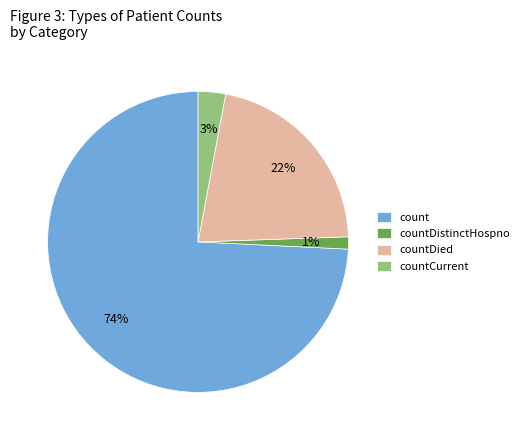

Which category has the biggest portion of the pie?

count